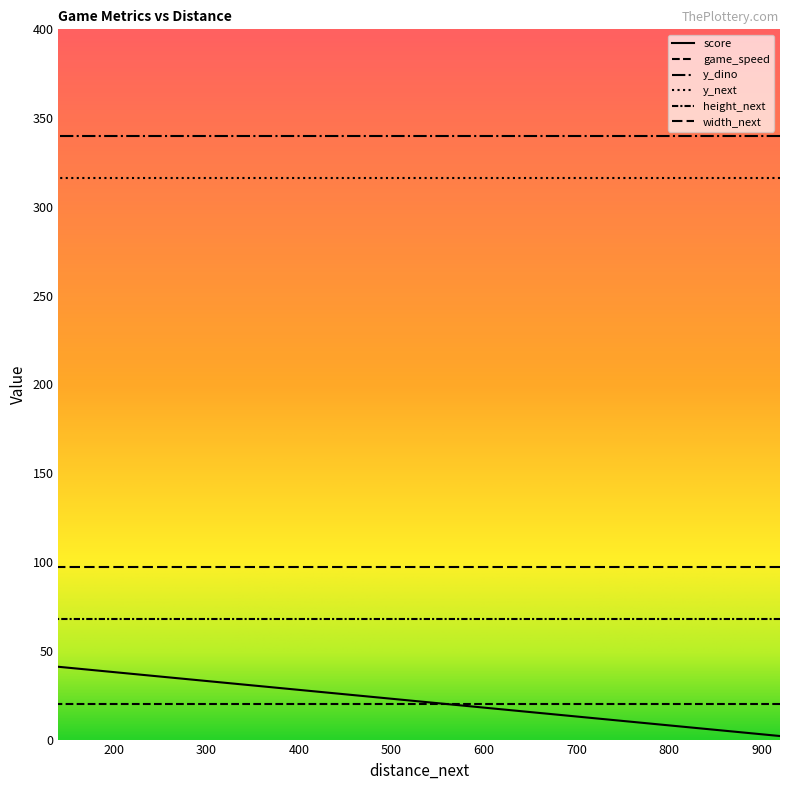

What is the value of the y_next point at the 5th from the left?

316